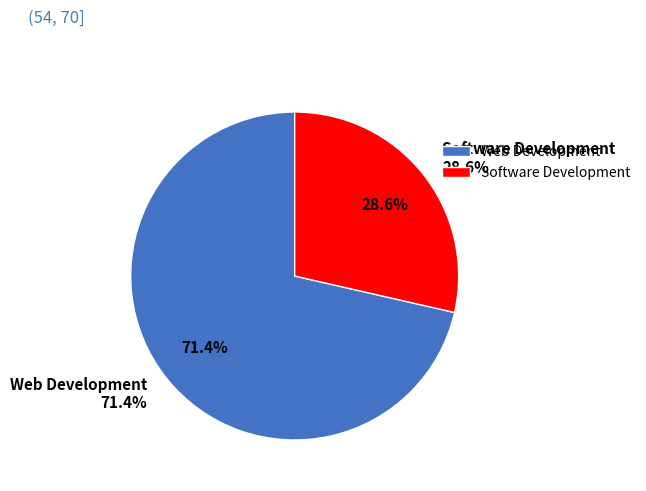

To the nearest percent, what portion does Web Development represent?

71%